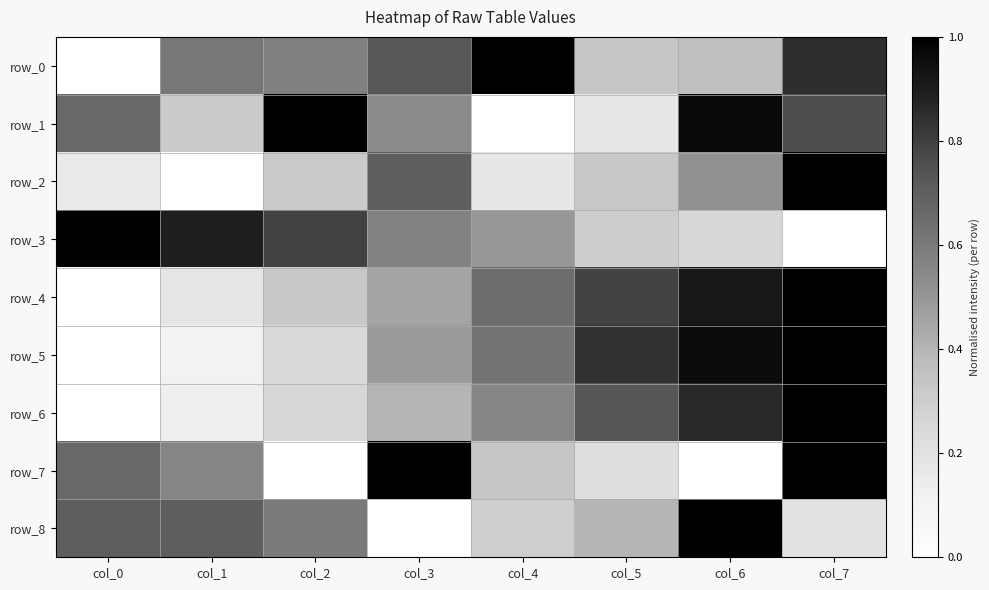

What is the sum of all row_3 values?

4.3